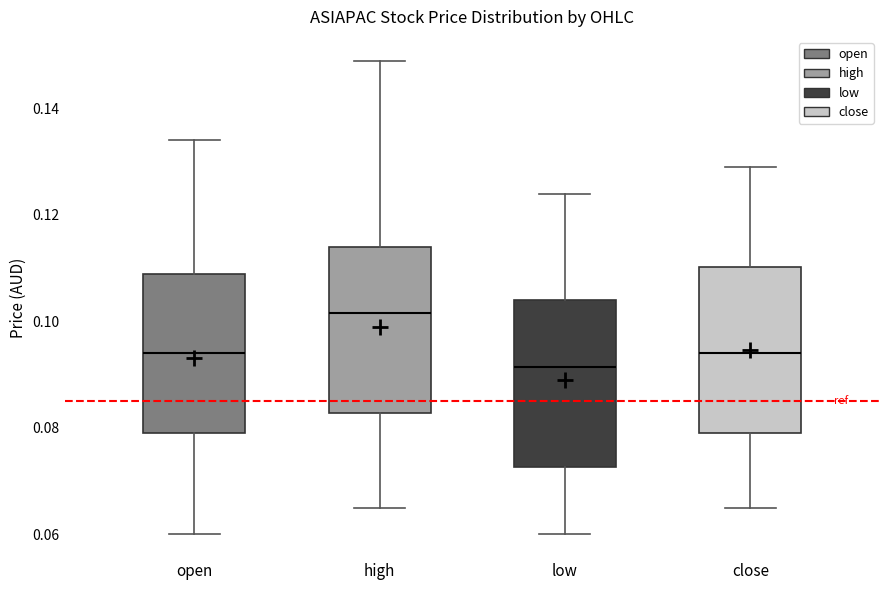

Where is the lower edge of the box for low on the y-axis? The values are not printed on the chart, so give them approximately, as read against the axis.

0.072